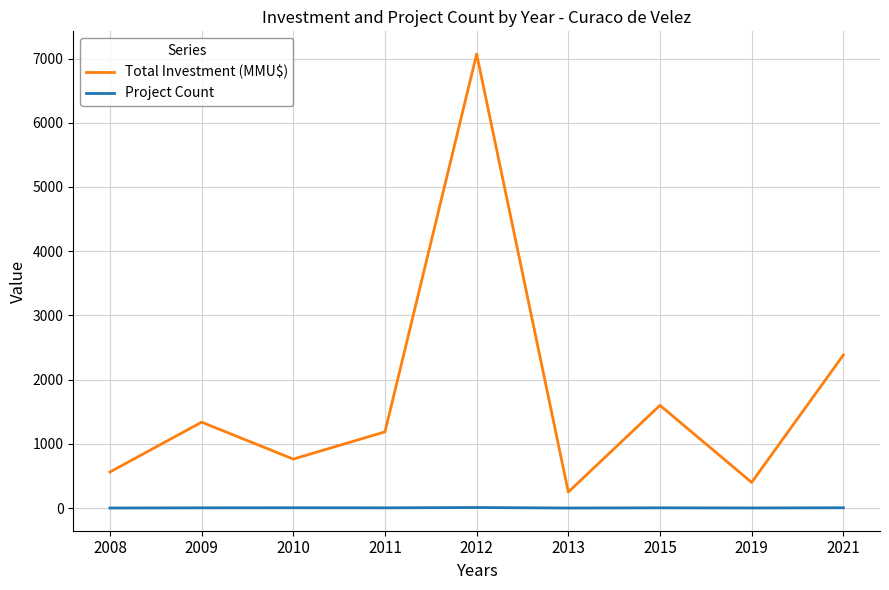

The Total Investment (MMU$) series shows 660 at 2019. True or false?

False